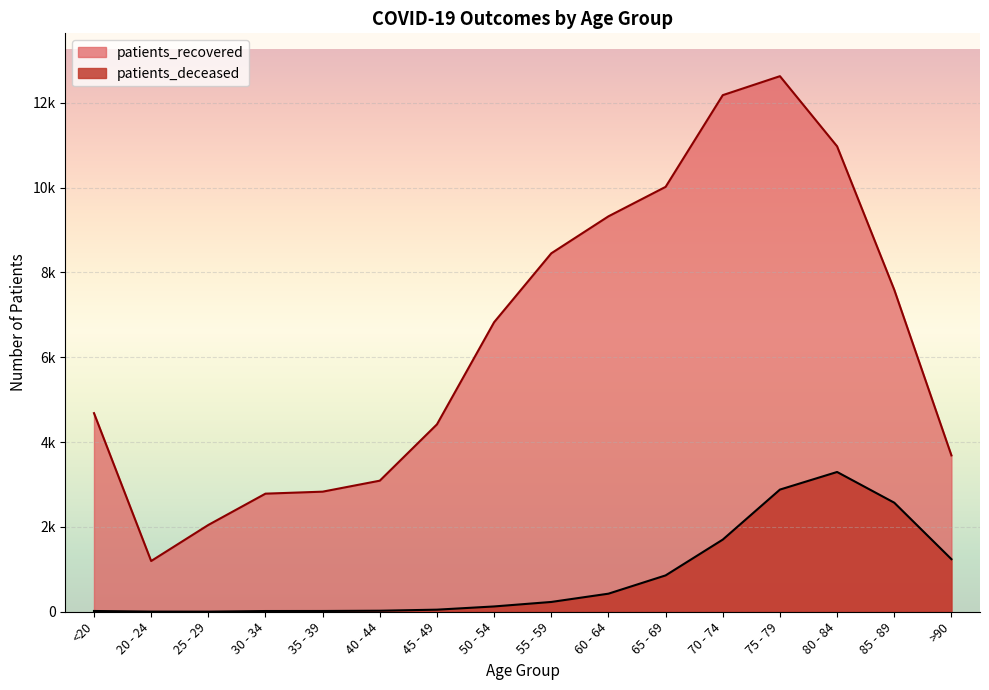

Is the value of patients_deceased at <20 greater than the value of patients_recovered at >90?

No